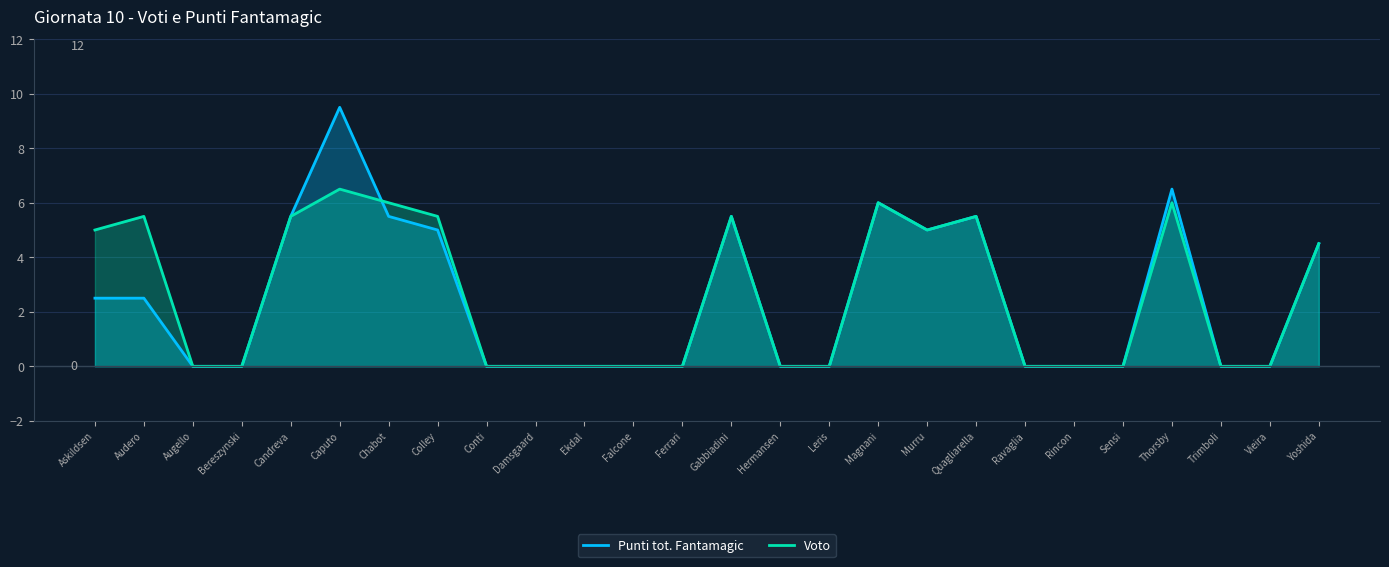

What is the label of the 18th point from the left?

Murru